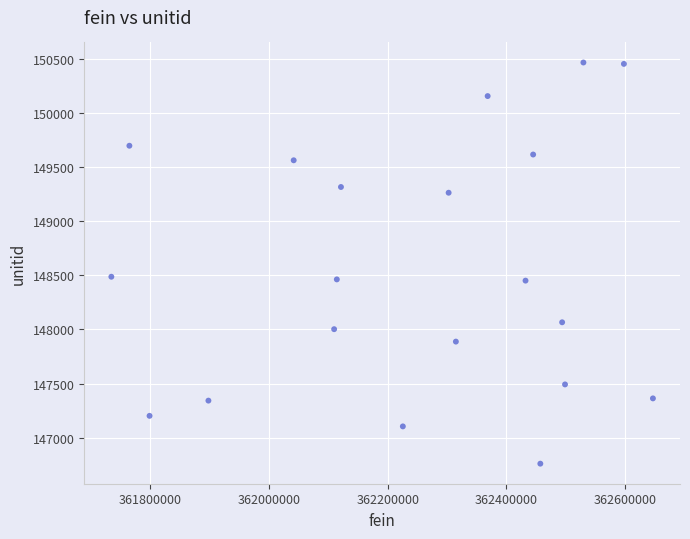

What is the range of X values (max minus min)?

911805.1